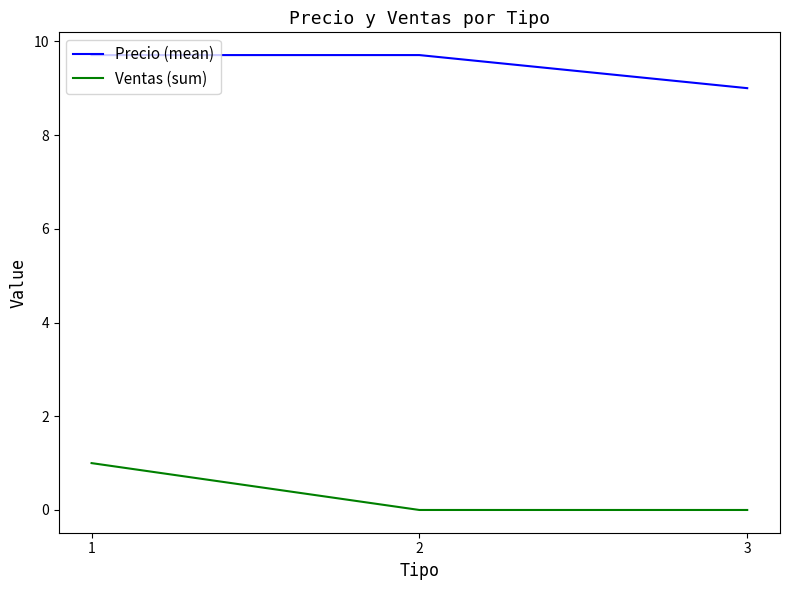

Is it true that Precio (mean) equals 9.0 at 3?

True